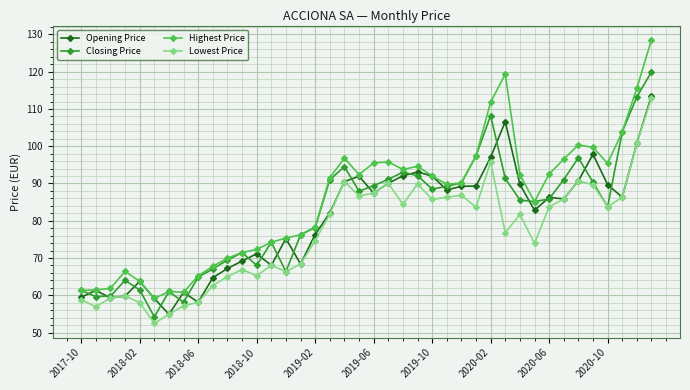

Which series has the widest spread of values?

Highest Price